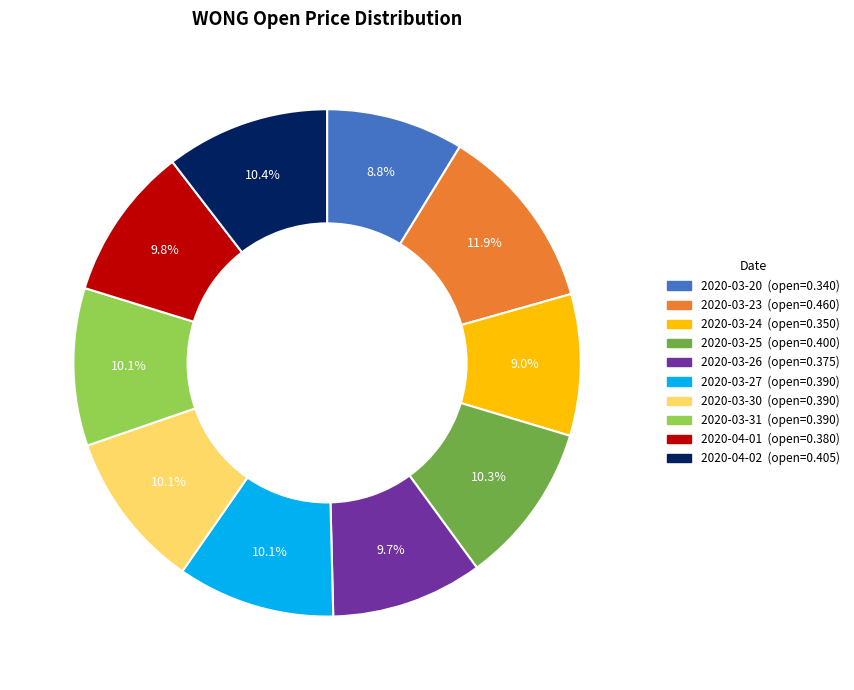

Which slice is the largest?

2020-03-23